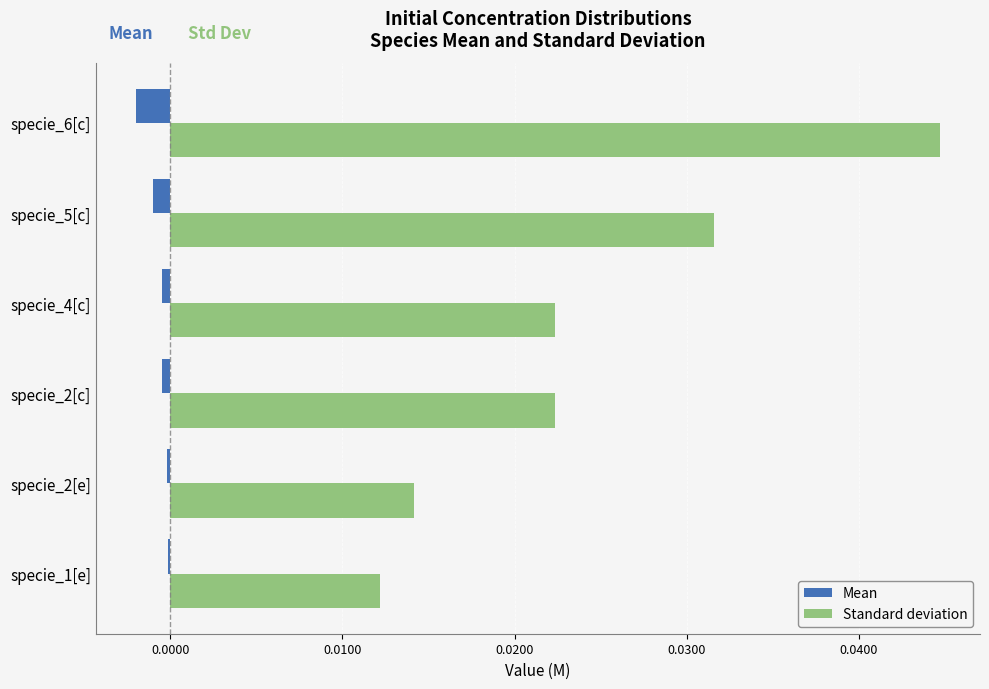

Which series has the largest total across all categories?

Standard deviation